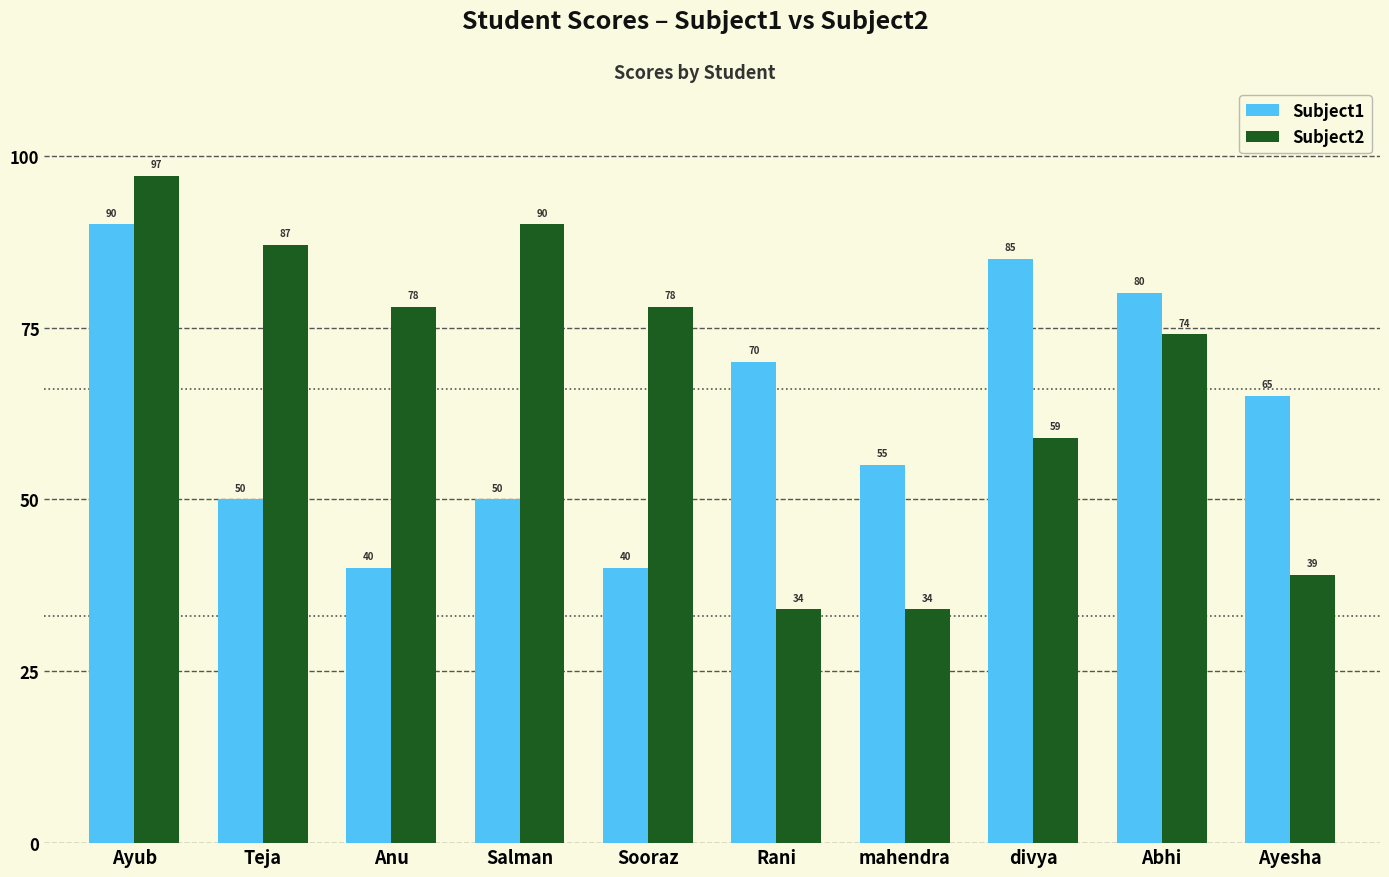

What are all the series names shown in the legend?

Subject1, Subject2